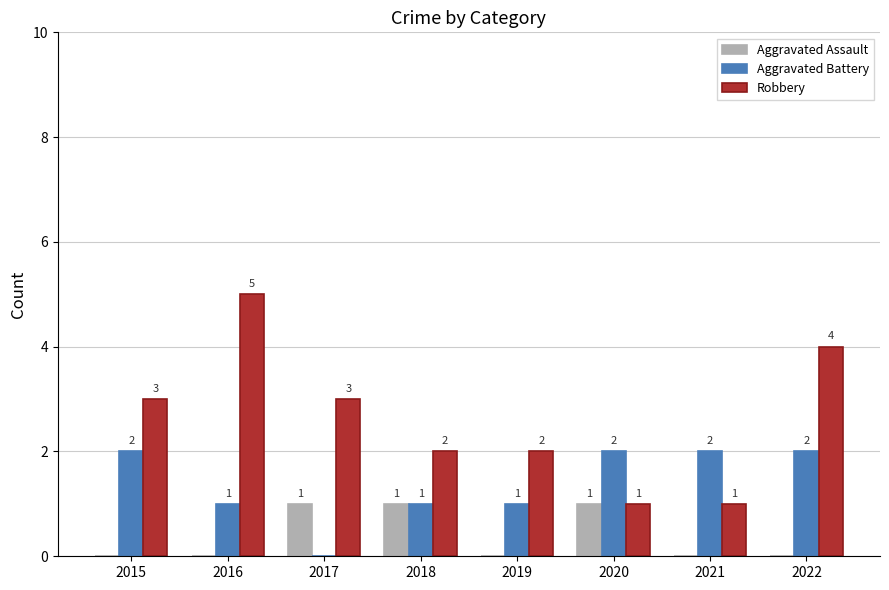

Is it true that Aggravated Battery equals 4 at 2022?

False